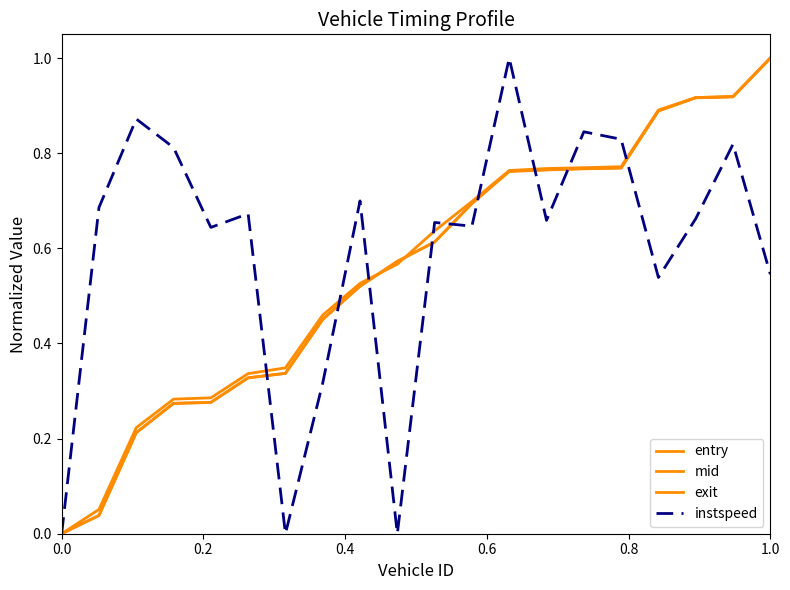

Is this an area chart (filled region under the line)?

No